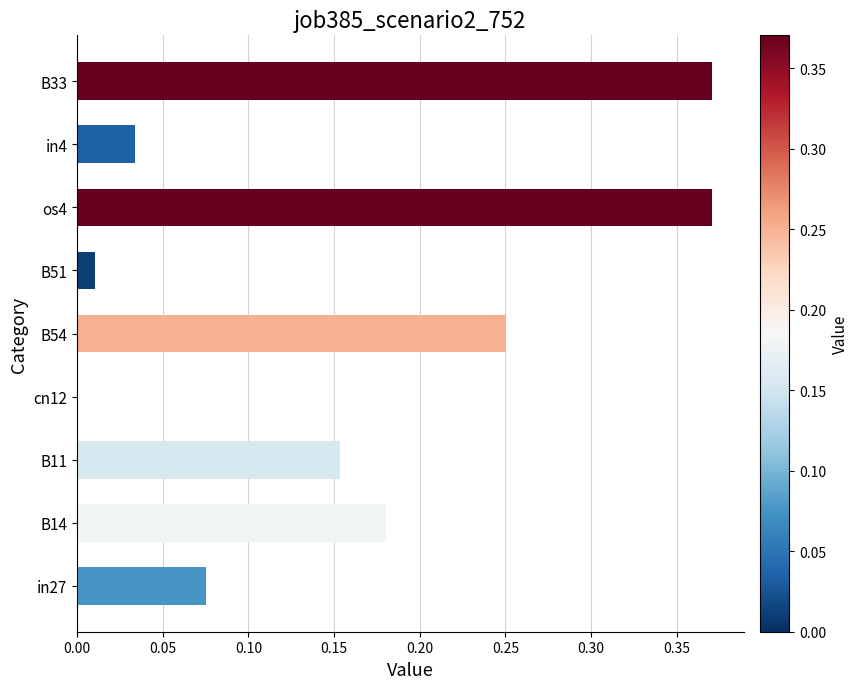

The value at B51 is 0.0. True or false?

True